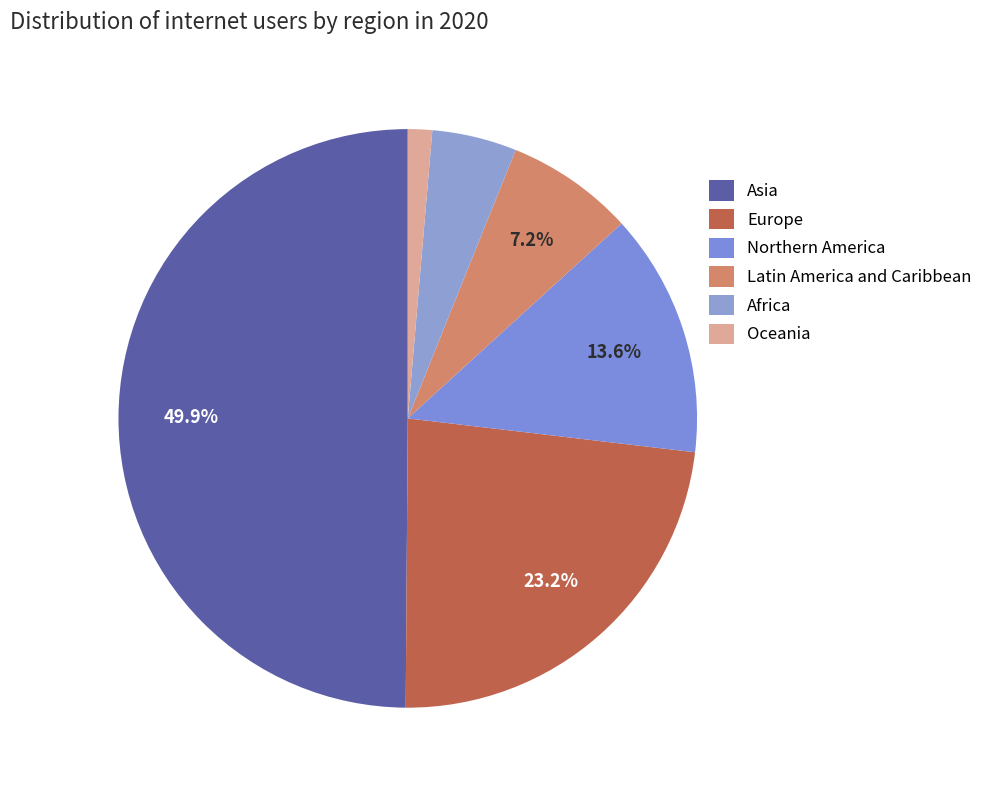

Count the number of slices in the pie.

6